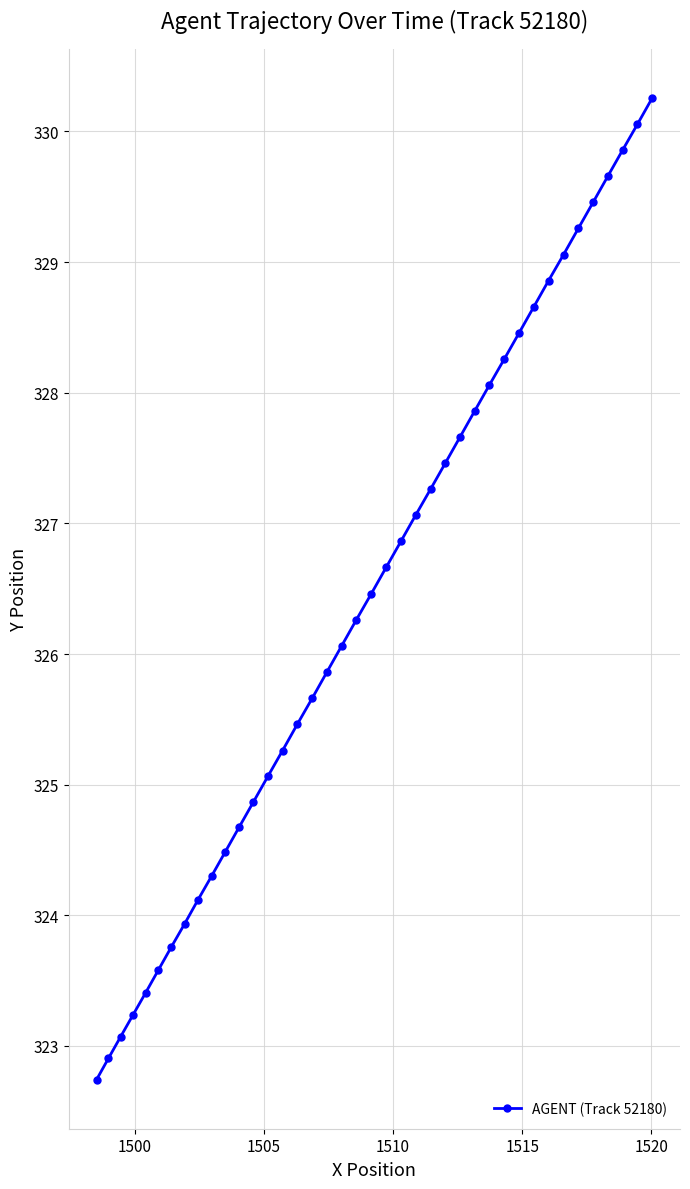

Count the number of data series in this chart.

1